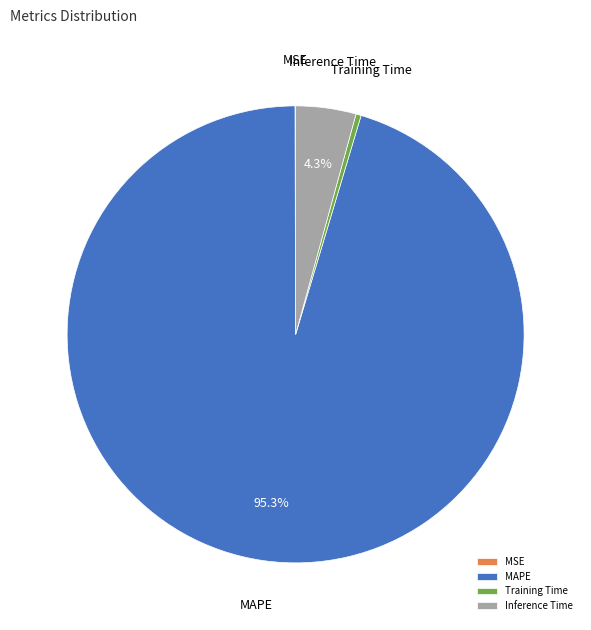

How much of the chart is everything except Inference Time?

95.7%